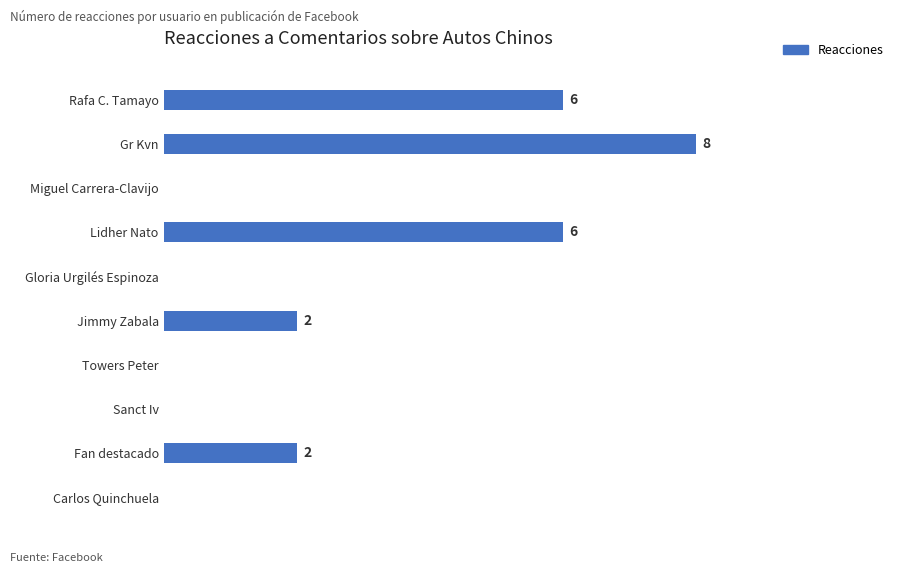

Which has a higher value, Rafa C. Tamayo or Towers Peter?

Rafa C. Tamayo